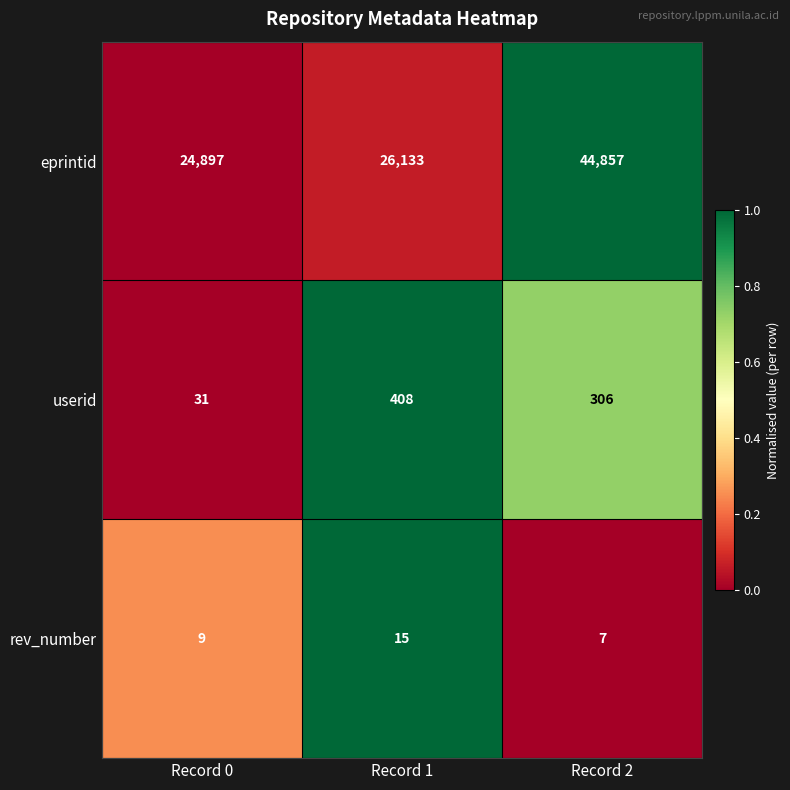

Which series has the largest total across all categories?

eprintid